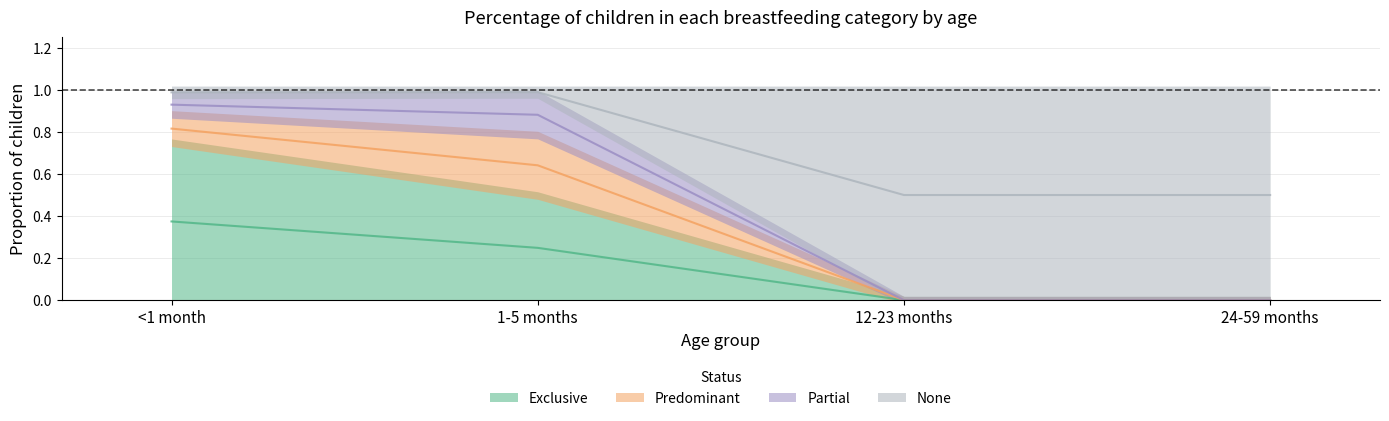

Which label corresponds to the smallest value in the chart?

12-23 months